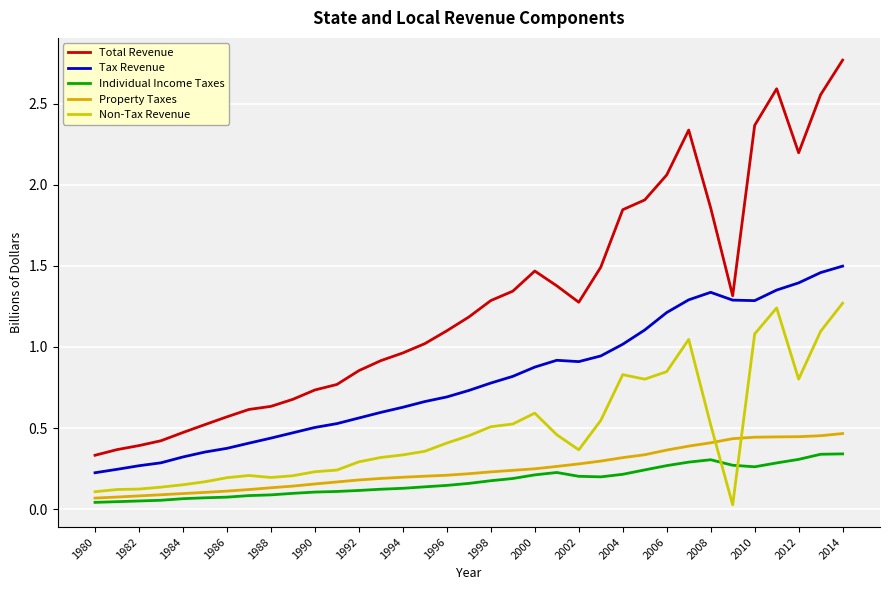

True or false: Tax Revenue and Non-Tax Revenue intersect in this chart.

False